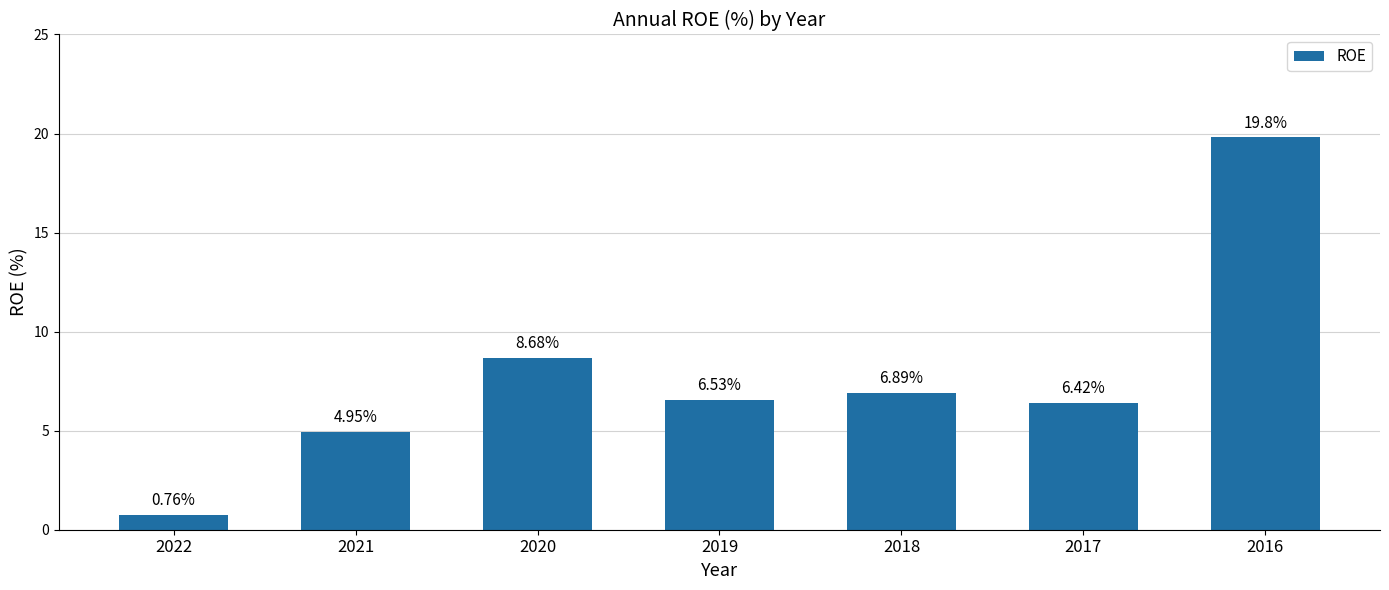

How many bars are there in total?

7